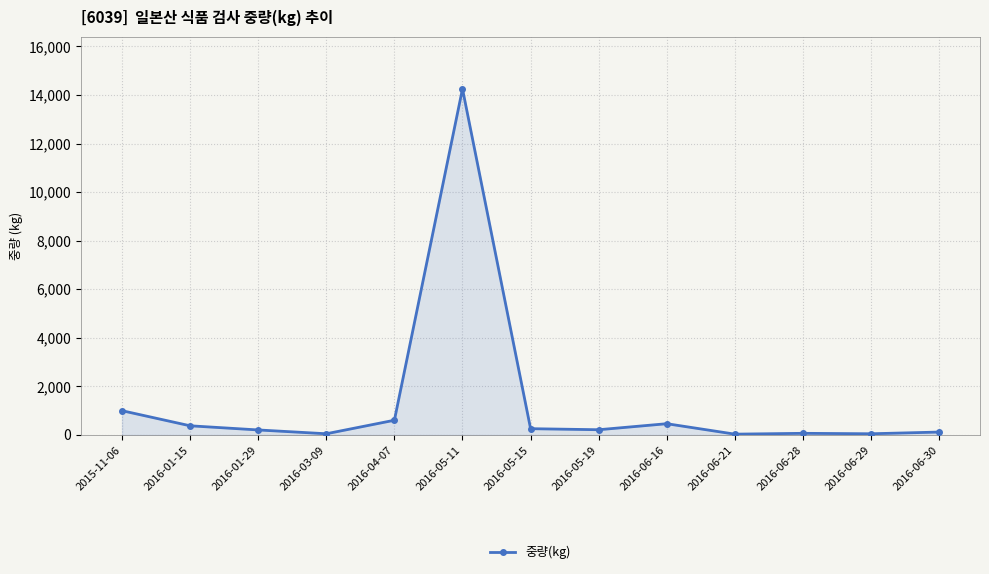

What is the ratio of the value at 2016-05-11 to the value at 2016-06-21?

419.1